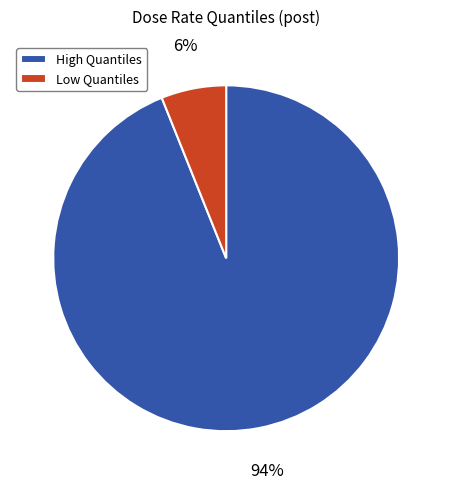

Combined, do Low Quantiles and High Quantiles account for over 50%?

Yes